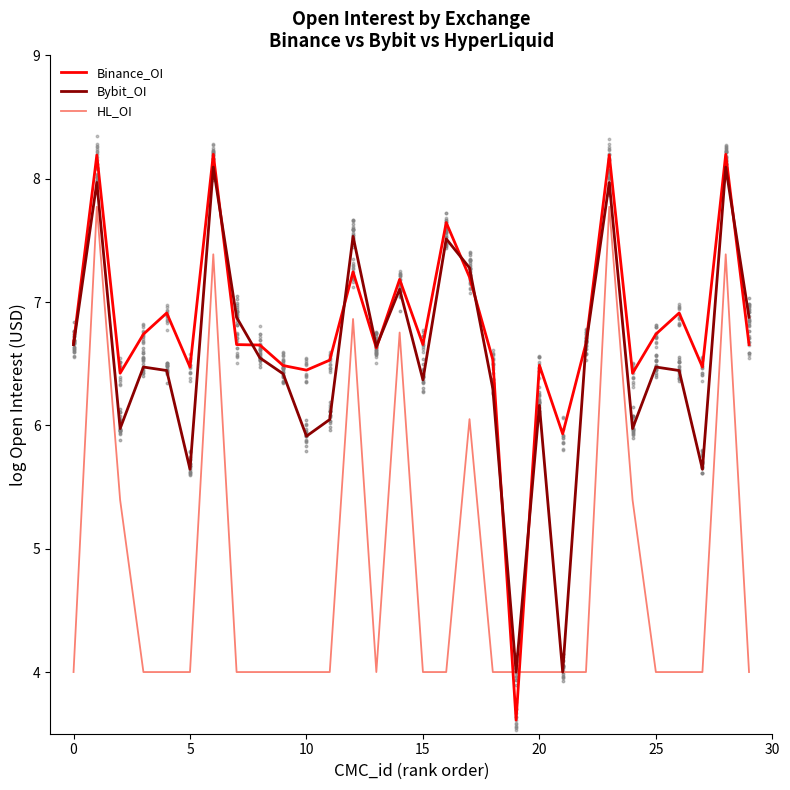

Which series has the largest total across all categories?

Binance_OI